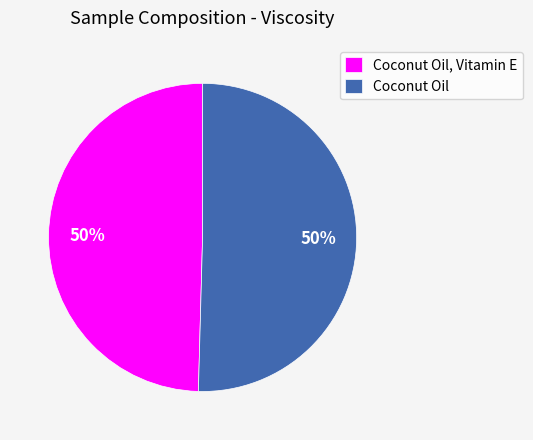

Is it true that Coconut Oil is 50% of the pie?

True